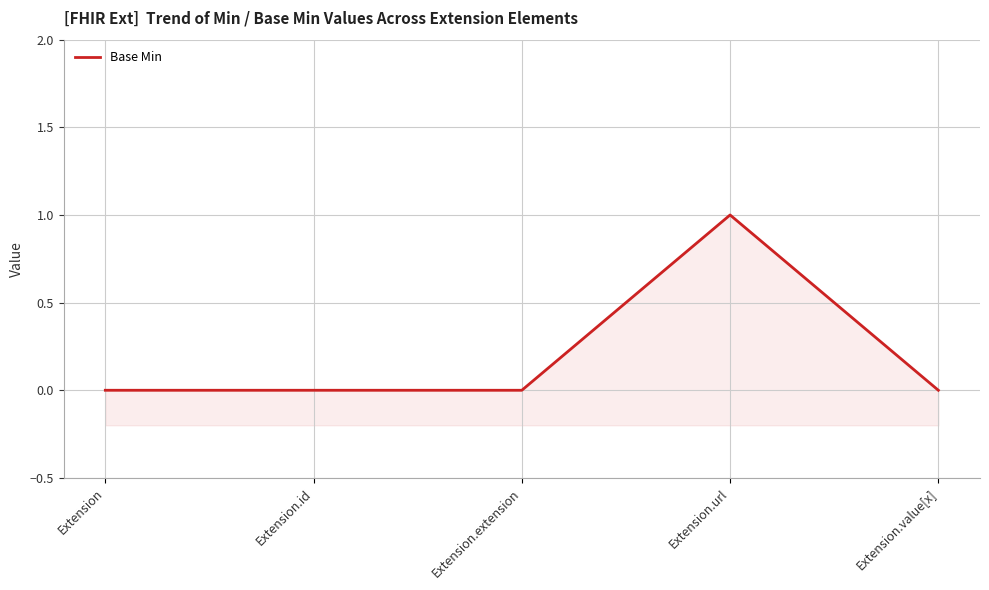

The value at Extension is 0. True or false?

True